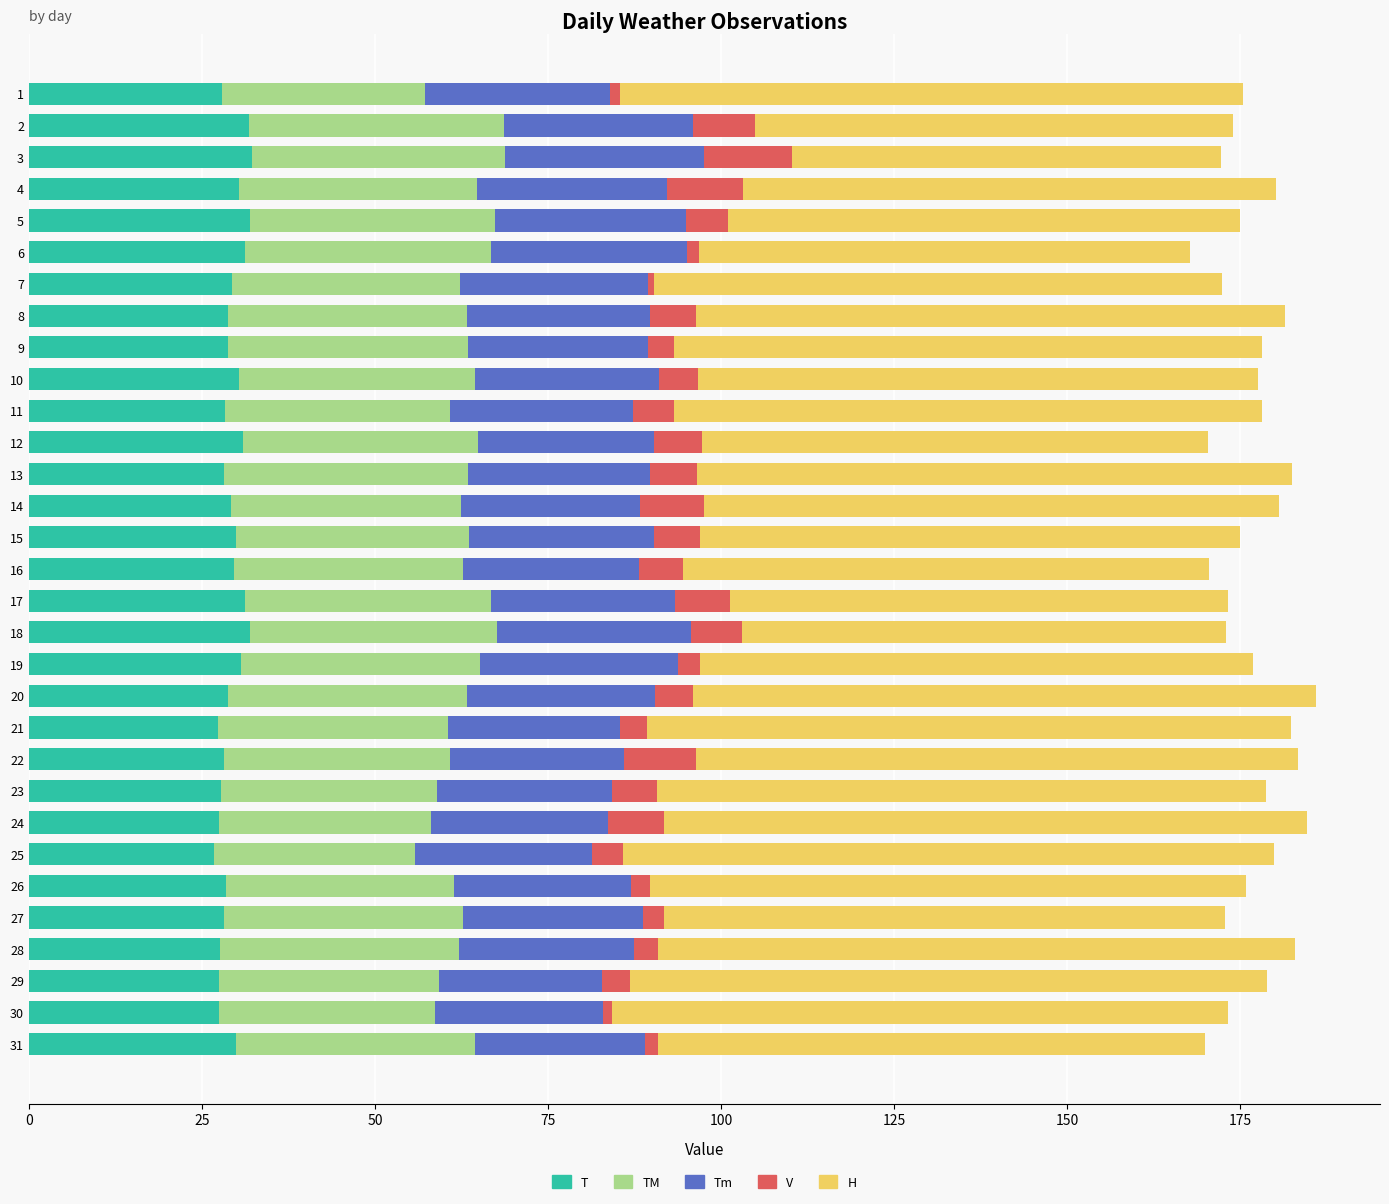

What is the total value across all series at 25?

179.9